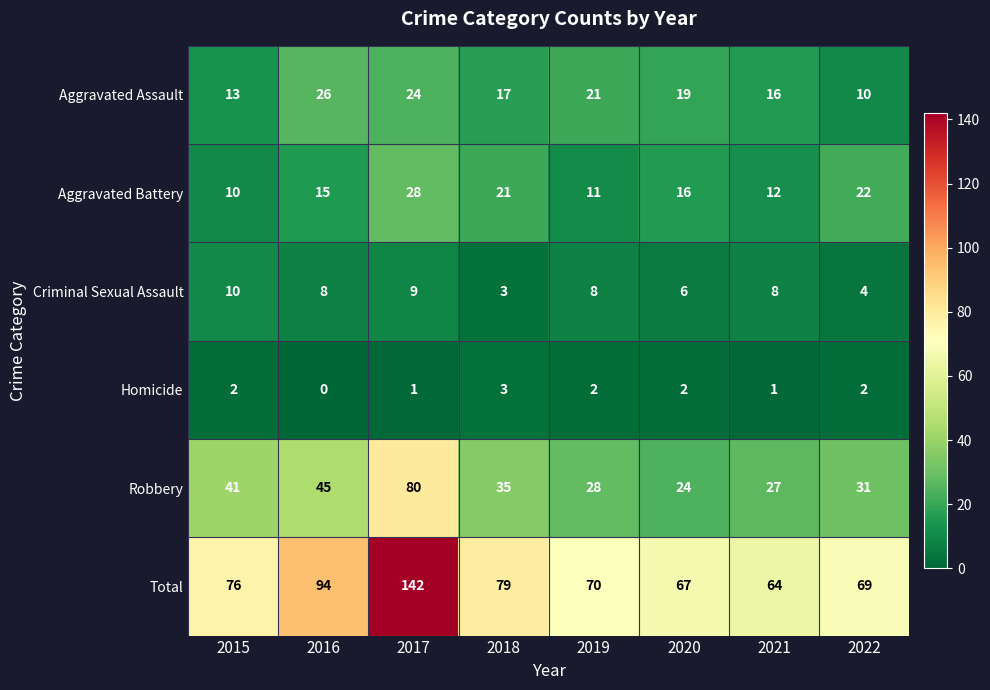

Is the value of Criminal Sexual Assault at 2021 greater than the value of Robbery at 2015?

No